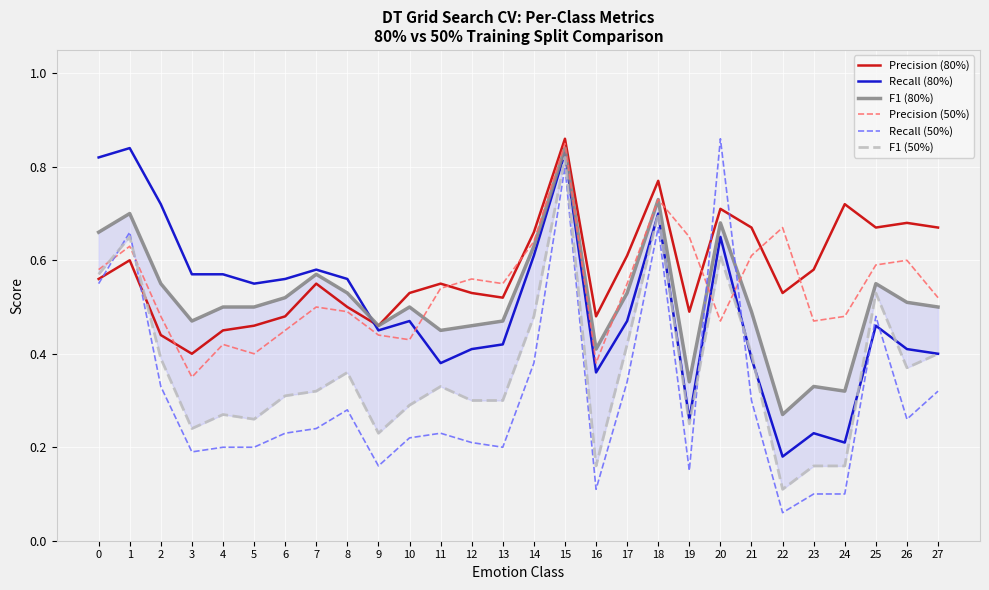

What is the difference between the second highest and minimum values in the Recall (80%) series?

0.6